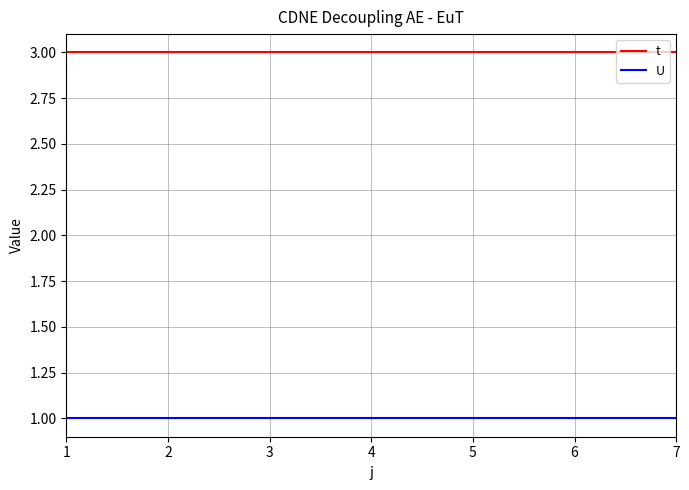

At how many categories does at least one series exceed 1?

7